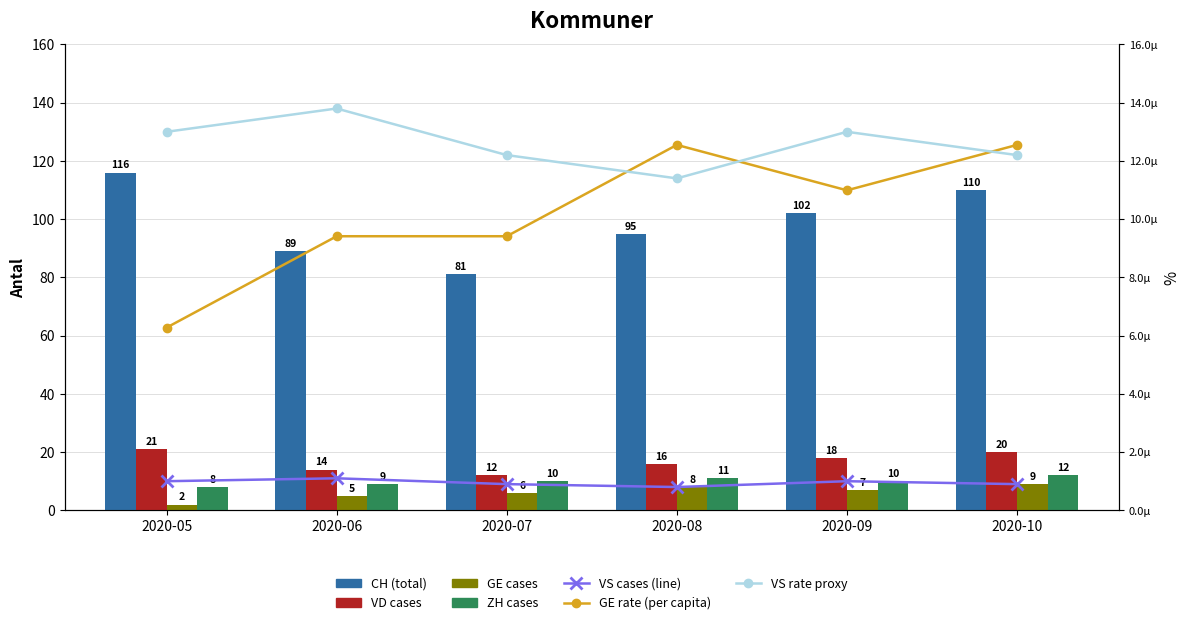

At how many categories does at least one series exceed 25?

6